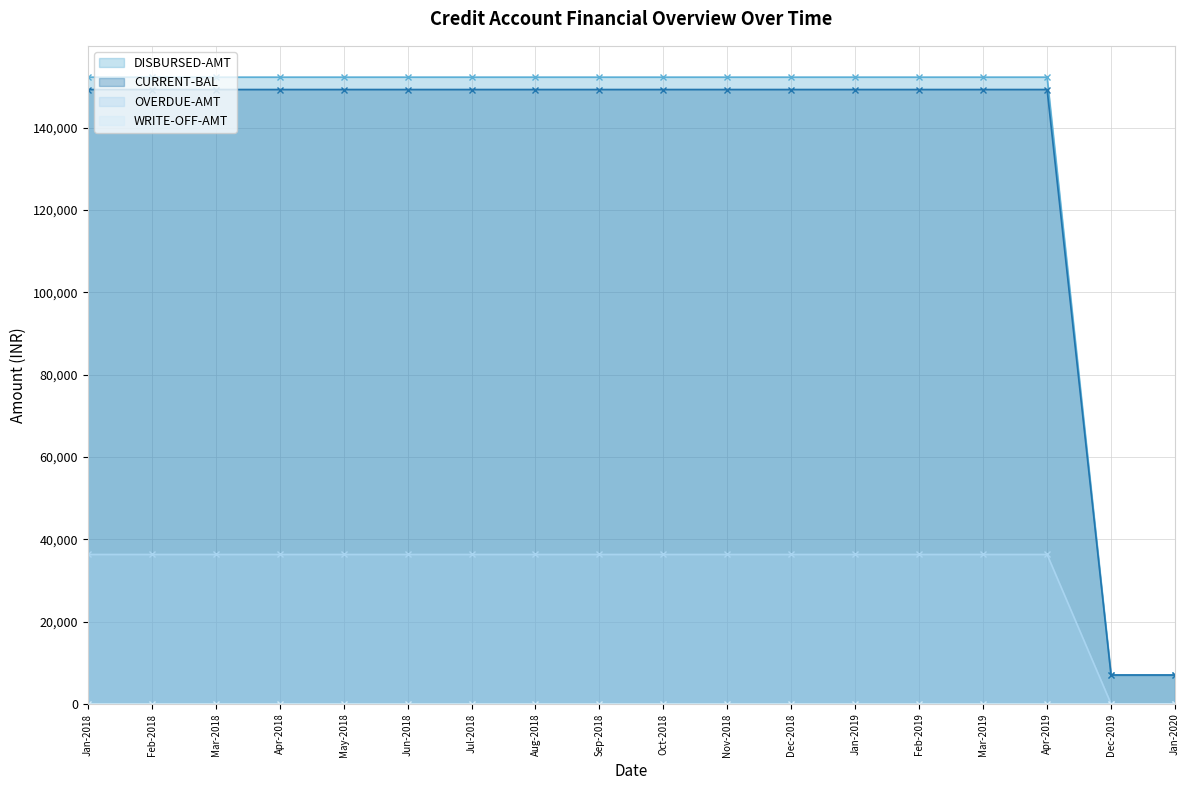

True or false: CURRENT-BAL and DISBURSED-AMT cross at least once.

False